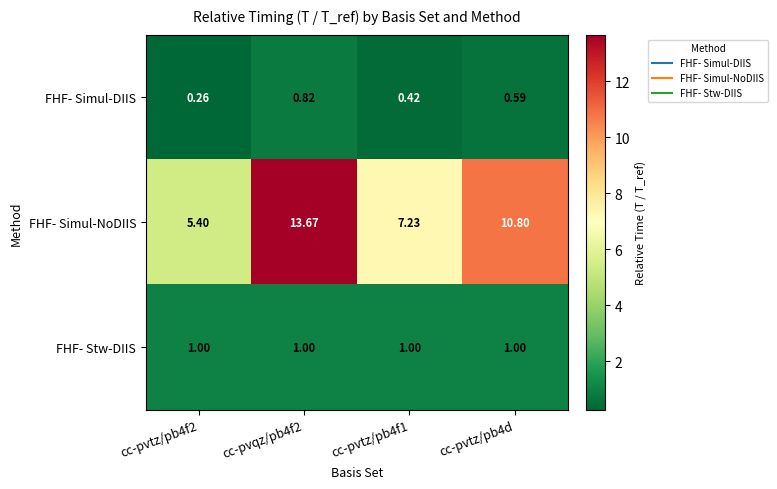

Which series changed the most between cc-pvqz/pb4f2 and cc-pvtz/pb4d?

FHF- Simul-NoDIIS